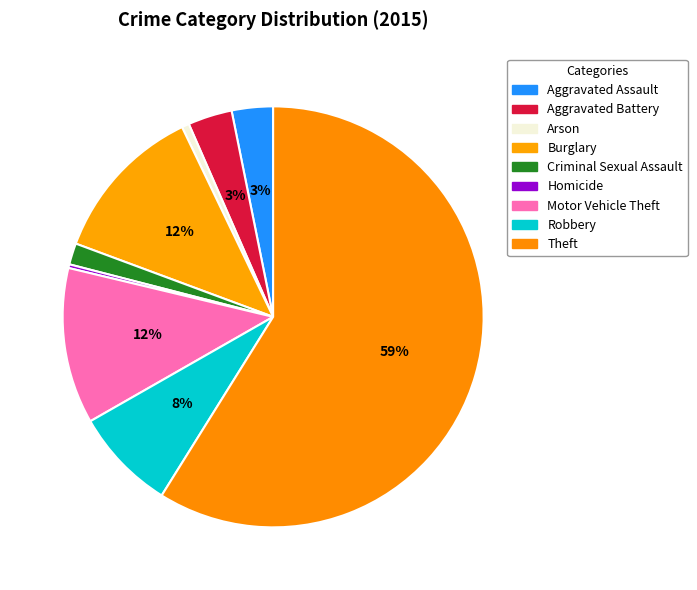

What percentage is the Criminal Sexual Assault slice, to the nearest percent?

2%